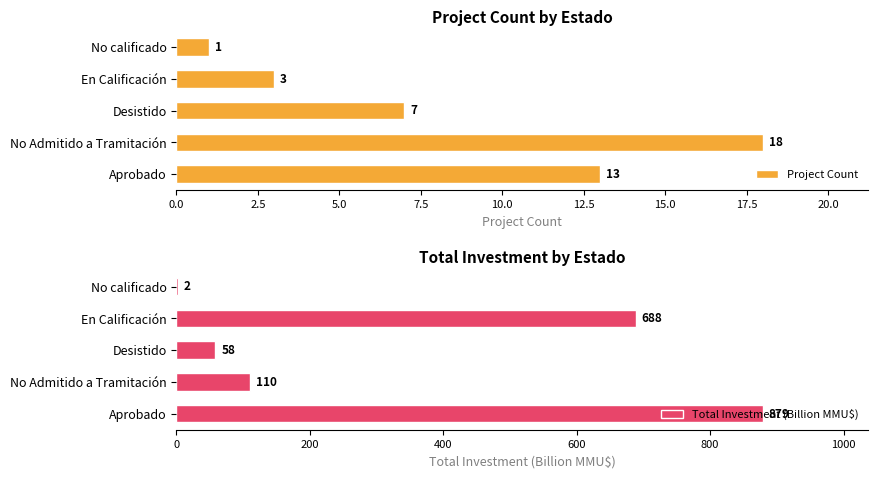

How many values in the Total Investment (Billion MMU$) series are below 110?

2